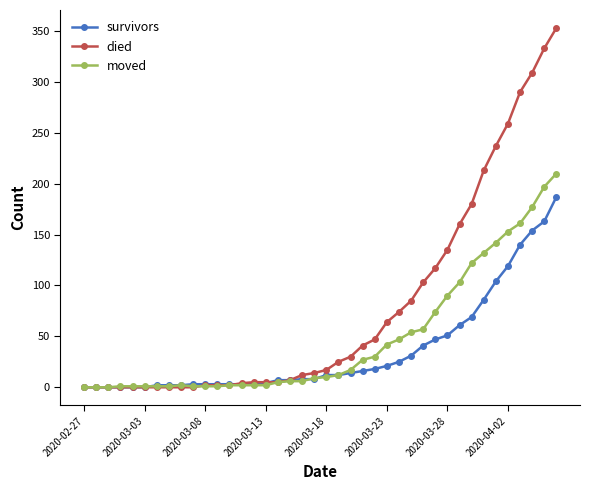

Which series has the largest range (max minus min)?

died